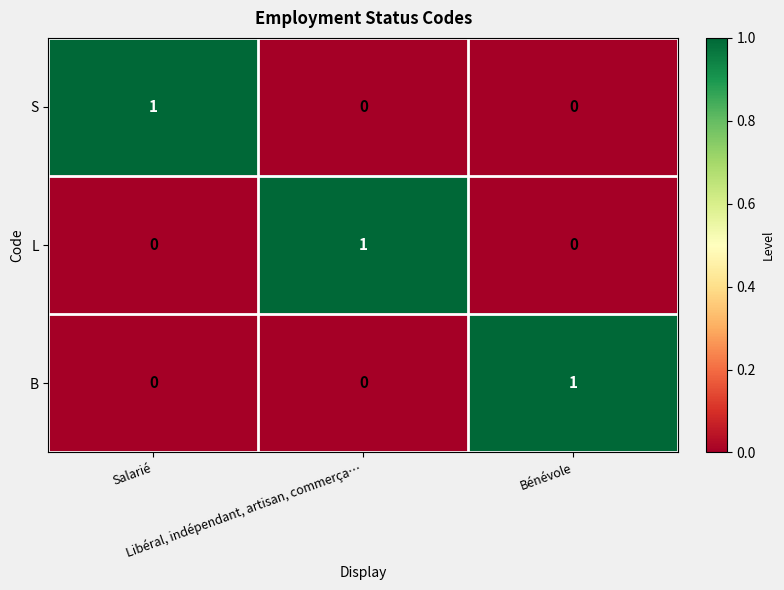

At how many categories does at least one series exceed 0?

3